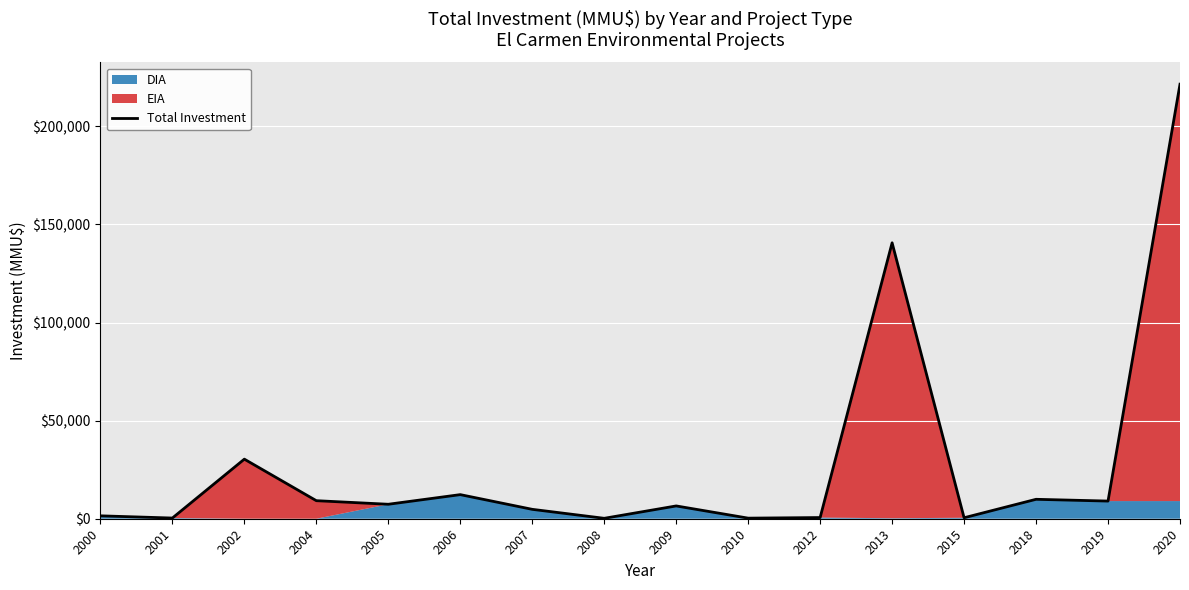

Which category has the lowest value across all series?

2008